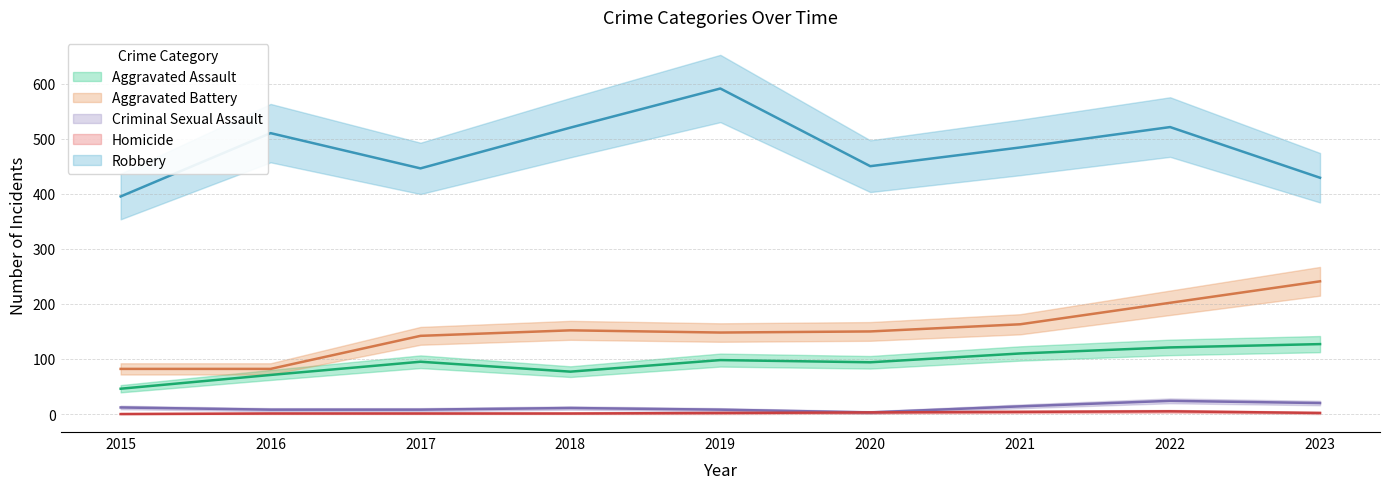

What is the sum of all Aggravated Battery values?

1362